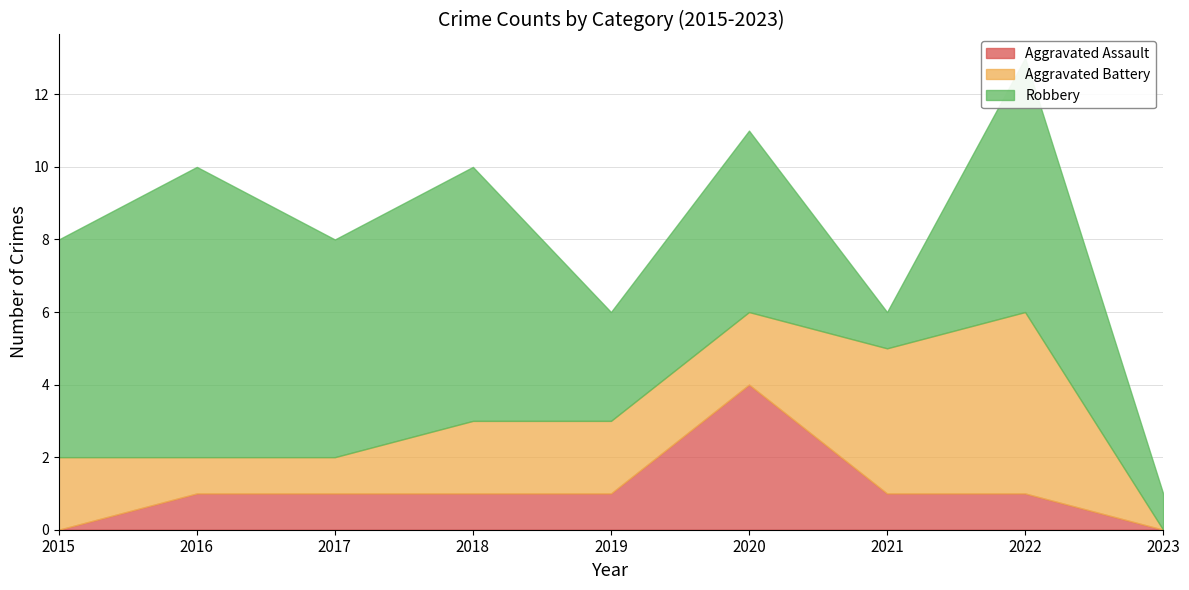

How many intersections are there between Aggravated Battery and Robbery?

2